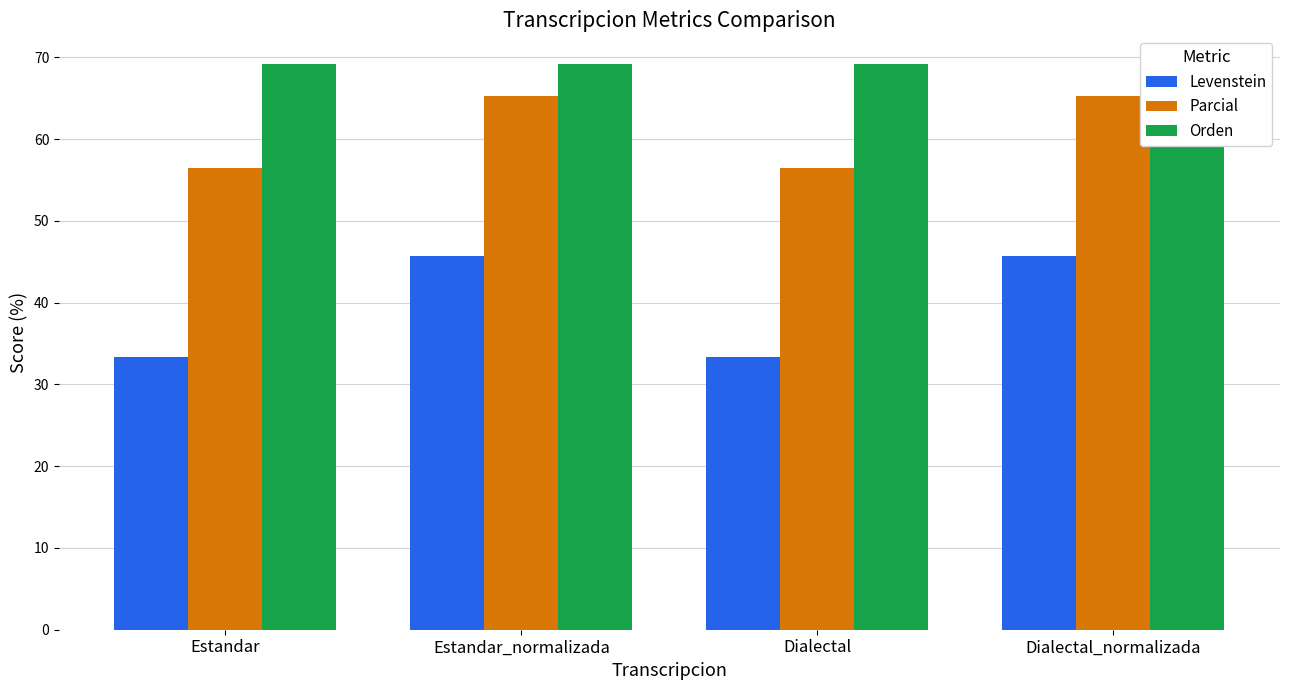

Which series changed the most between Estandar_normalizada and Dialectal?

Levenstein